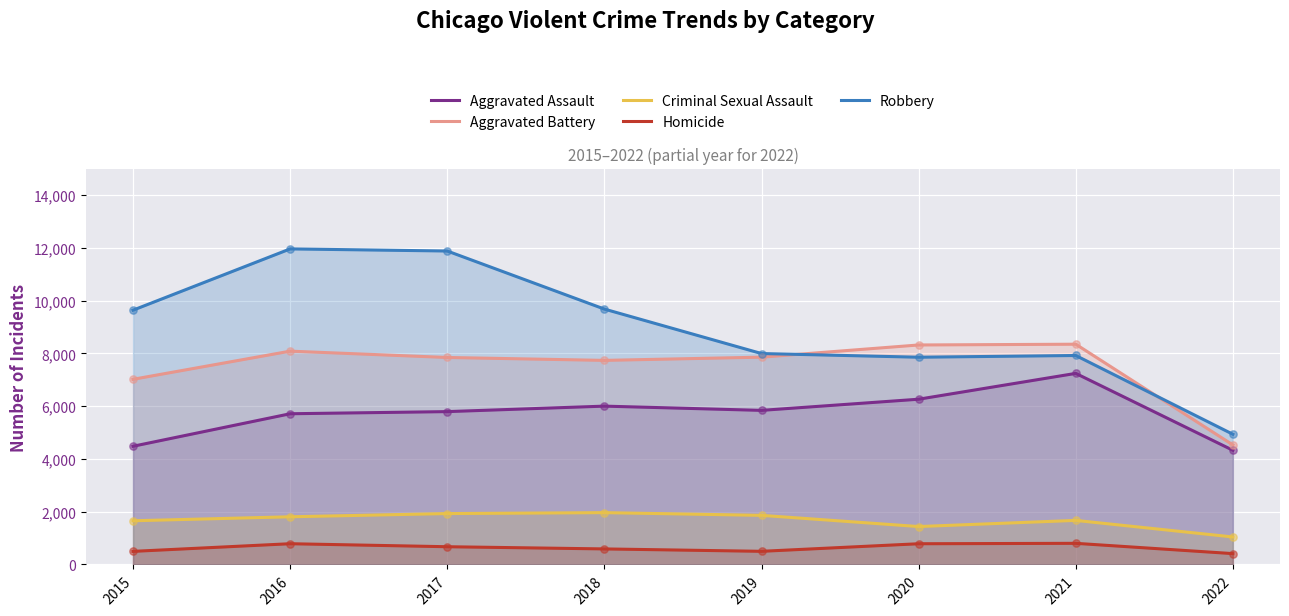

Which series contains the highest Y value?

Robbery